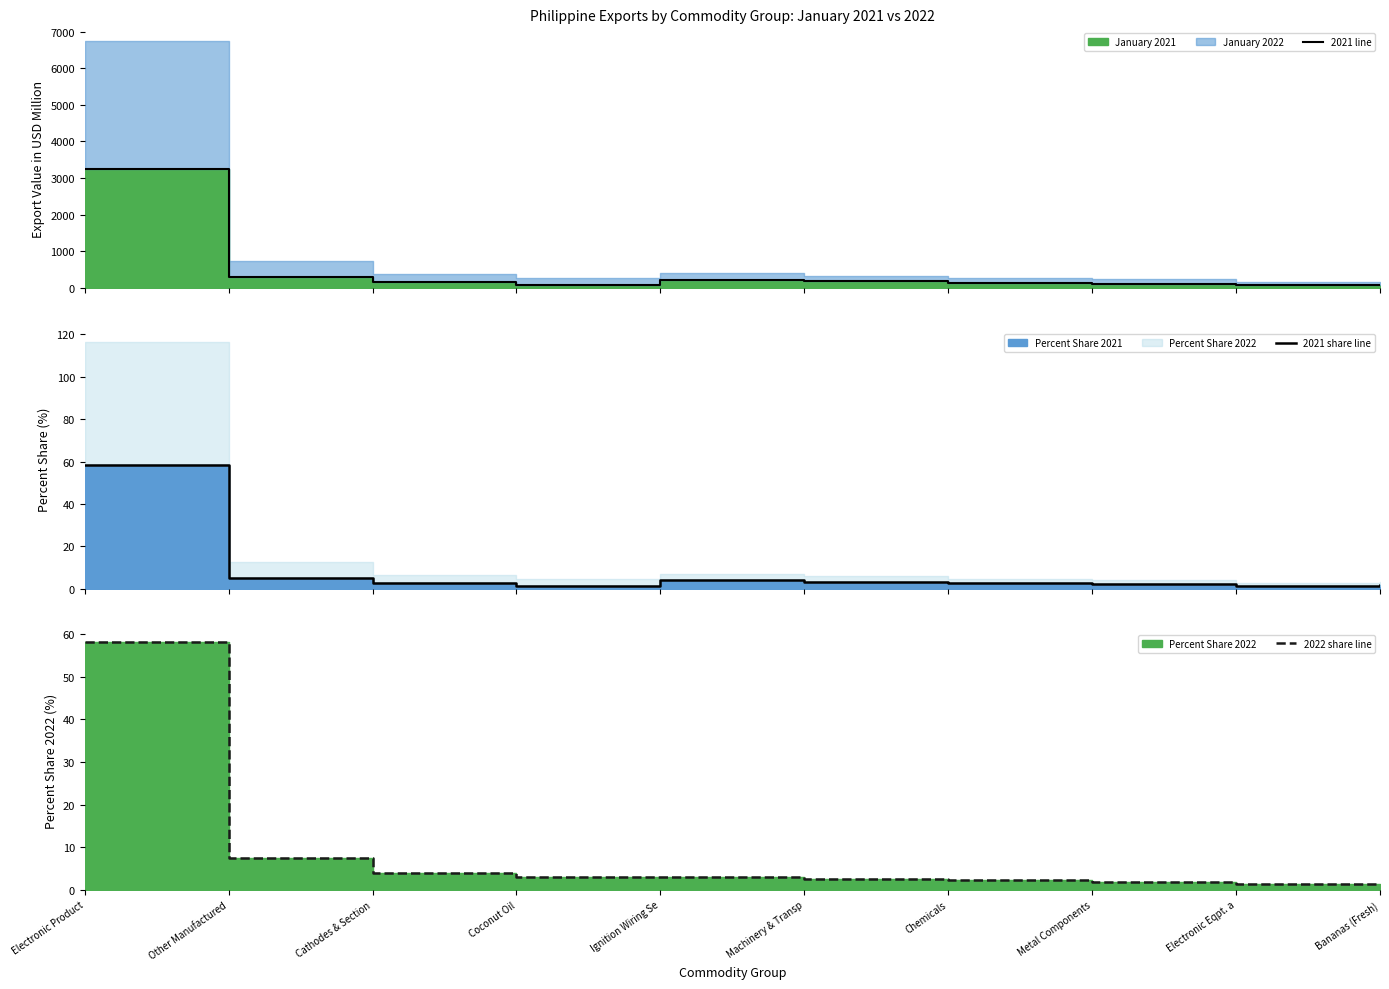

Is it true that 2021 line equals 81.4 at Electronic Eqpt. a?

True